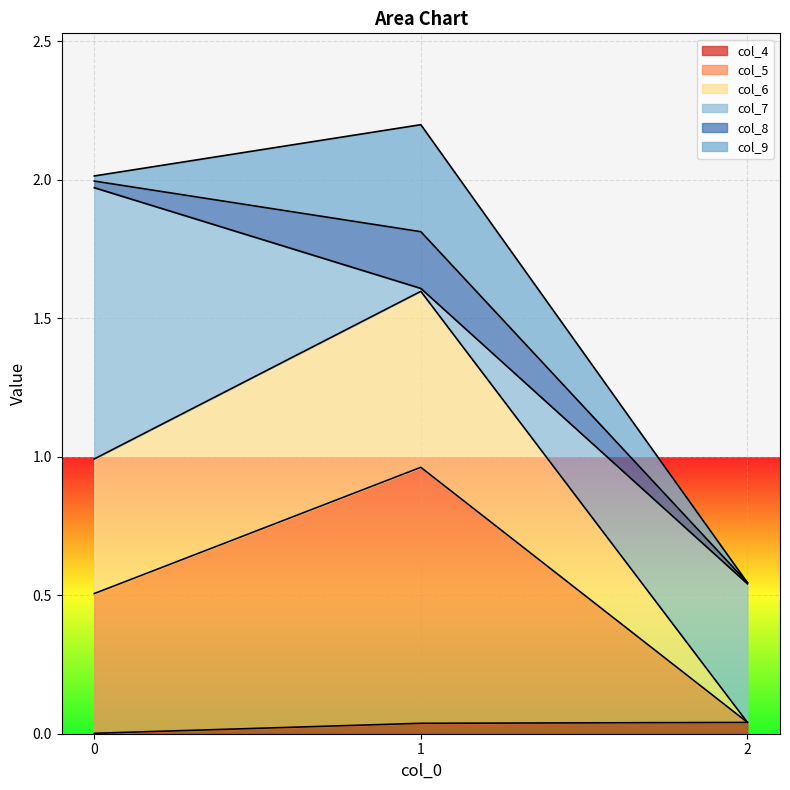

Rank the series at 2 from highest to lowest value.

col_6, col_5, col_4